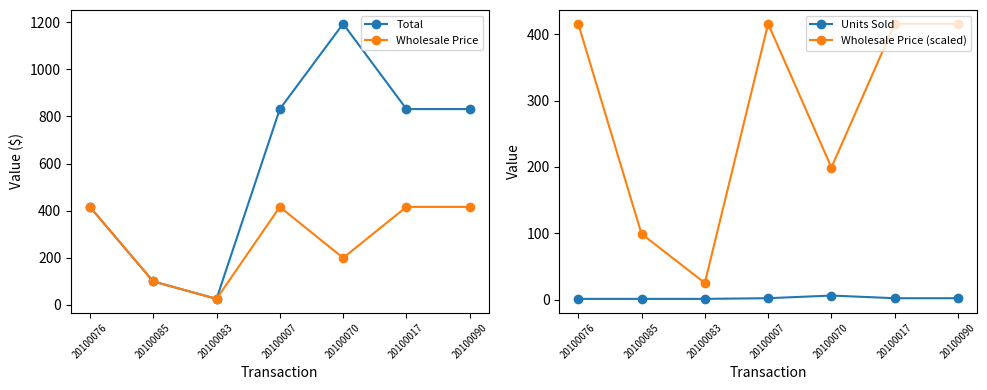

Is the value of Total at 20100090 greater than the value of Wholesale Price (scaled) at 20100085?

Yes